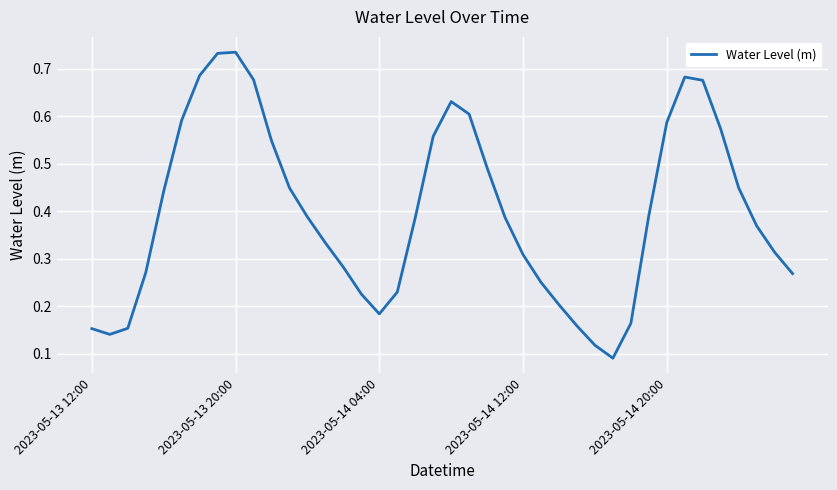

Is this an area chart (filled region under the line)?

No